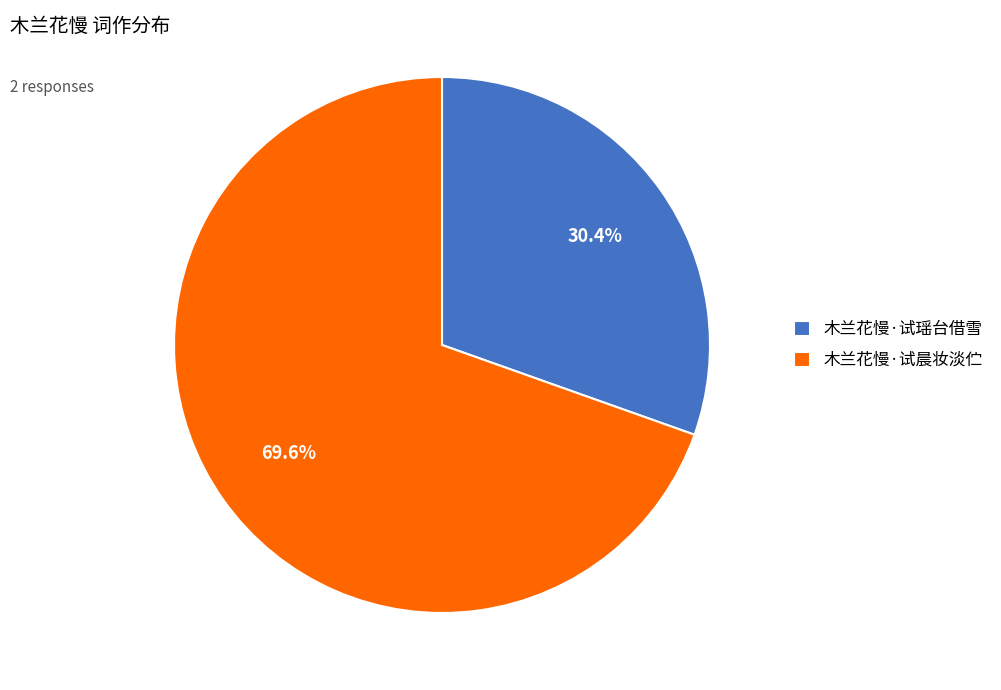

To the nearest percent, what is the average slice percentage?

50%